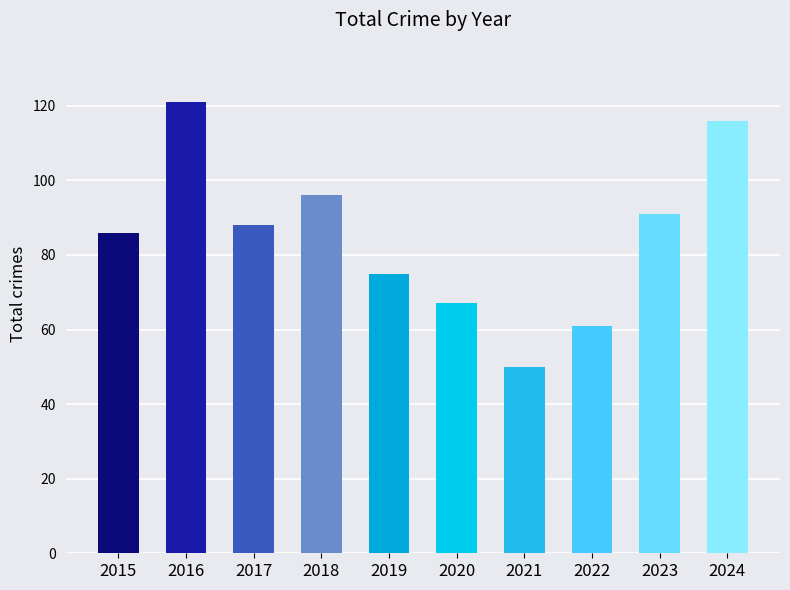

Where is the data nearest to the value 85?

2015